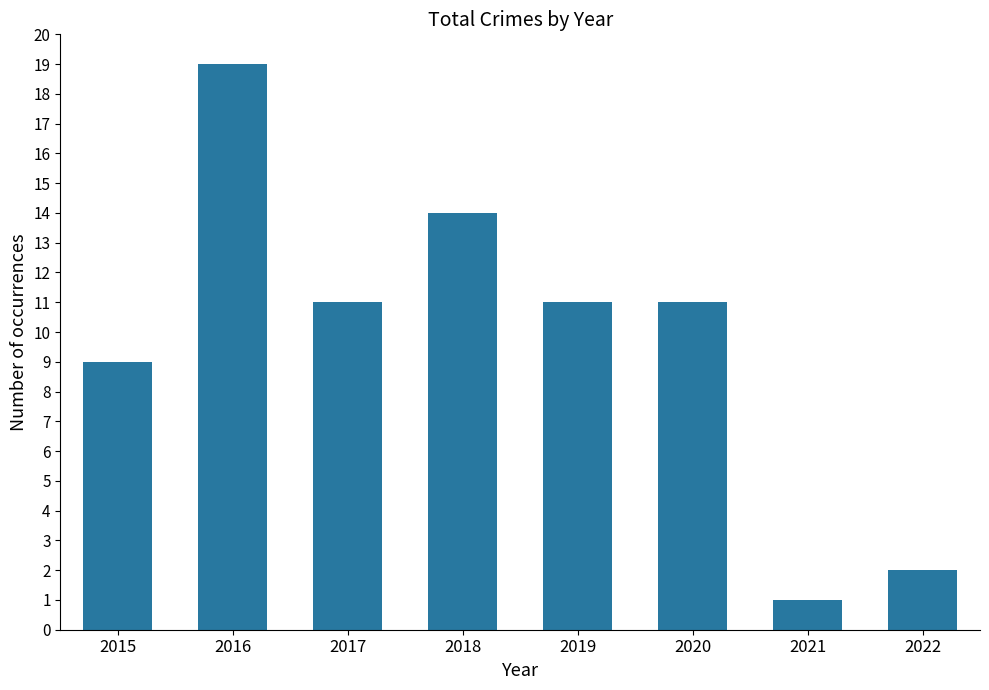

Reading right to left, what are all the values shown in this chart?

2	1	11	11	14	11	19	9